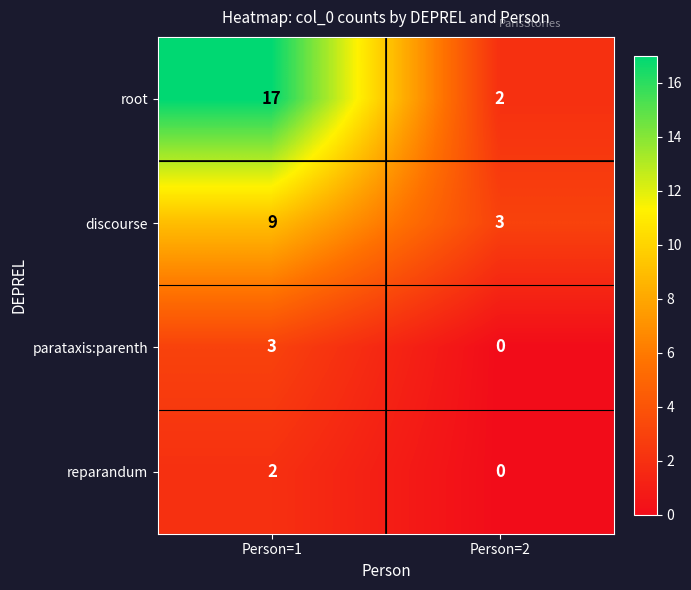

How many values in the discourse series are below 9?

1